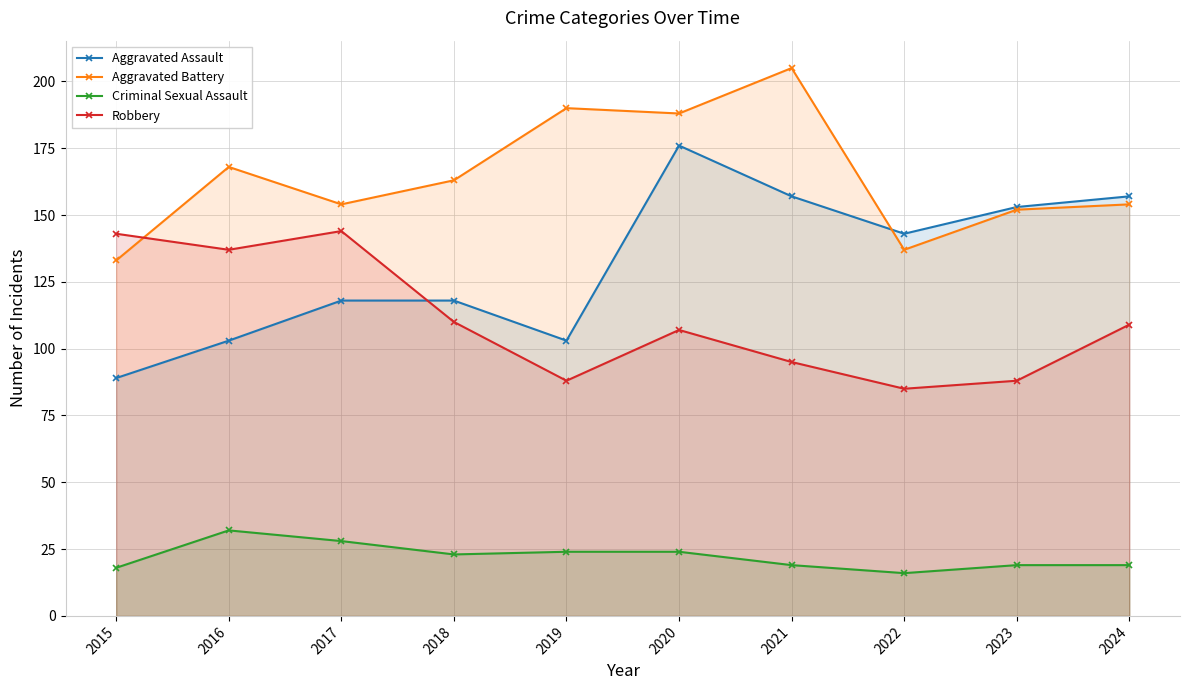

What is the difference between the maximum and minimum values in the Criminal Sexual Assault series?

16